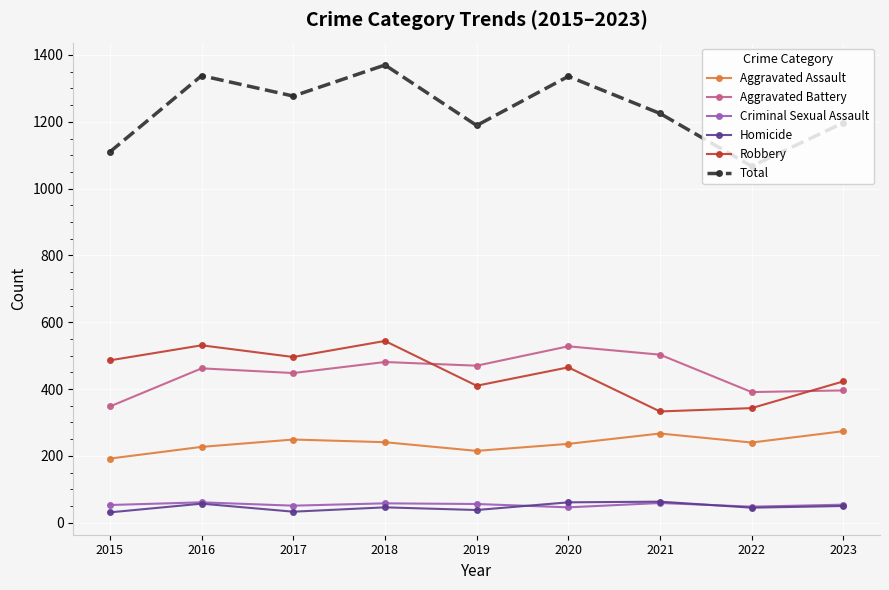

Is the value of Aggravated Assault at 2015 greater than the value of Criminal Sexual Assault at 2019?

Yes